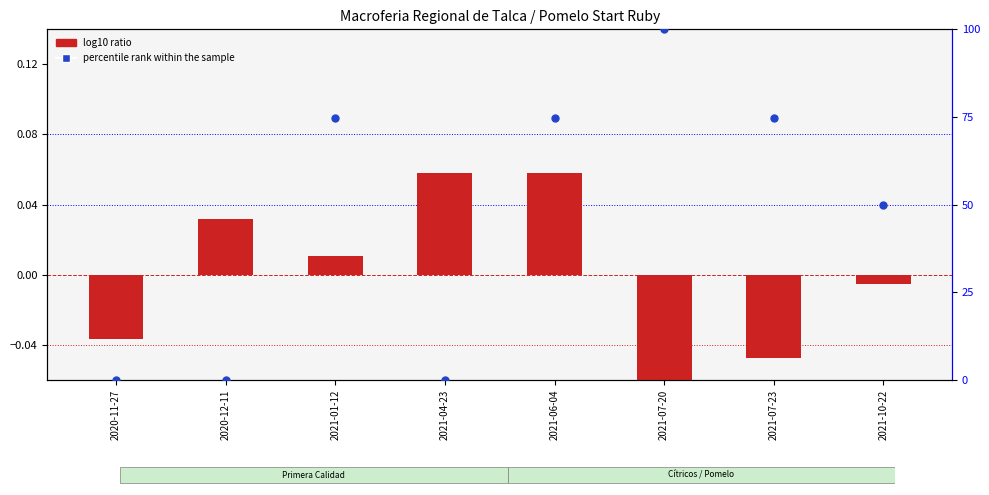

Which has a higher value, 2021-01-12 or 2021-10-22?

2021-01-12